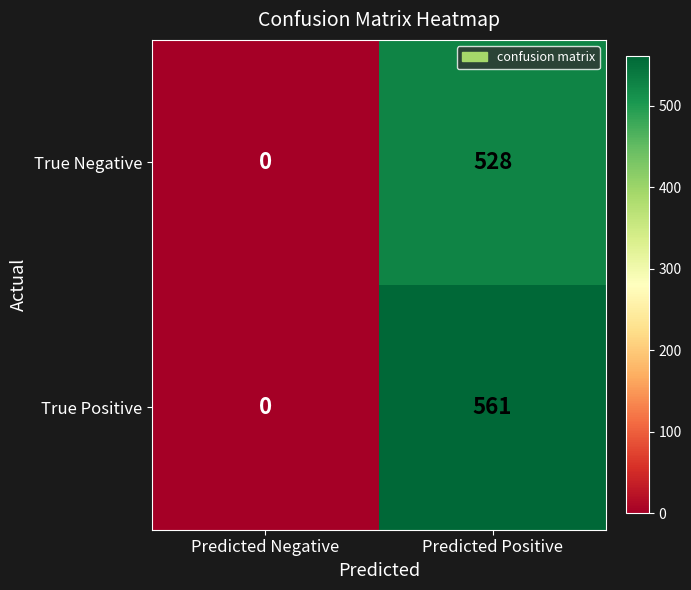

What is the difference between the maximum and minimum values in the True Positive series?

561